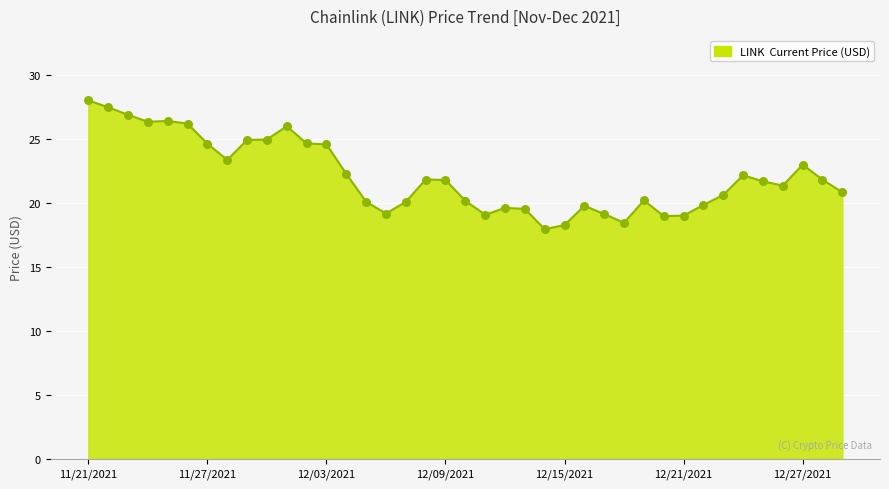

What is the maximum value shown in the chart?

28.0